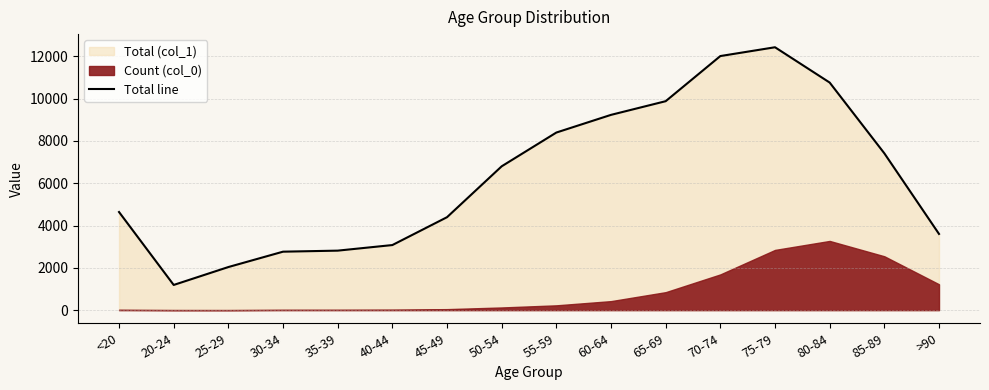

What is the change in value from 20-24 to 80-84?

+9573